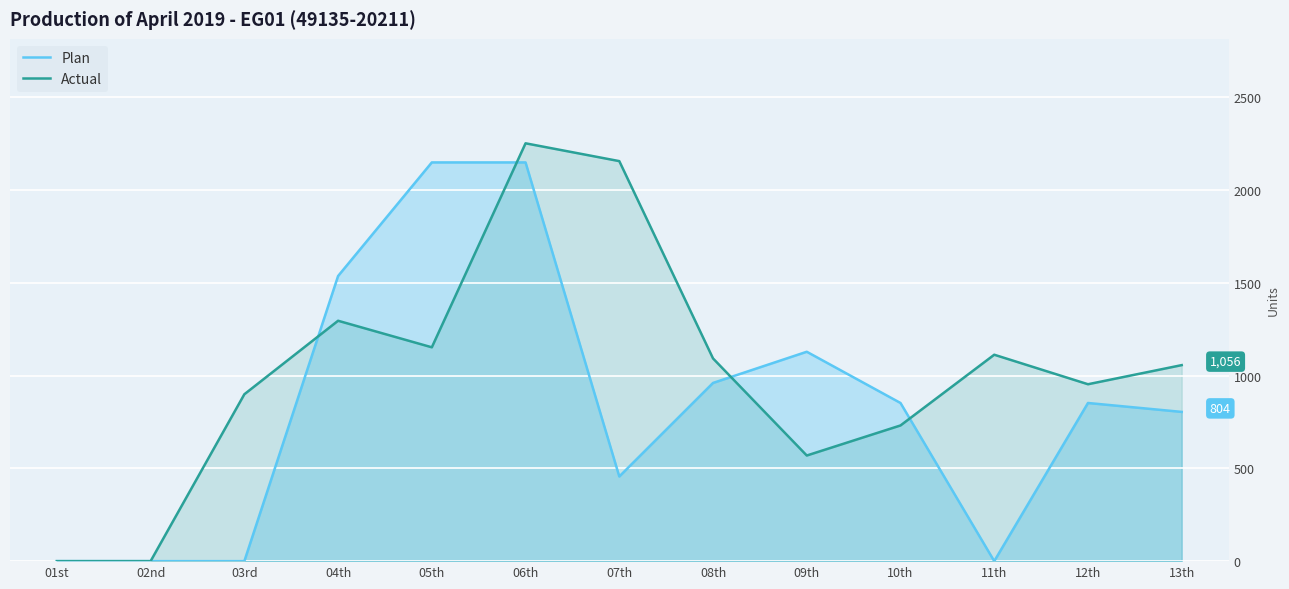

What is the maximum value for Plan?

2148